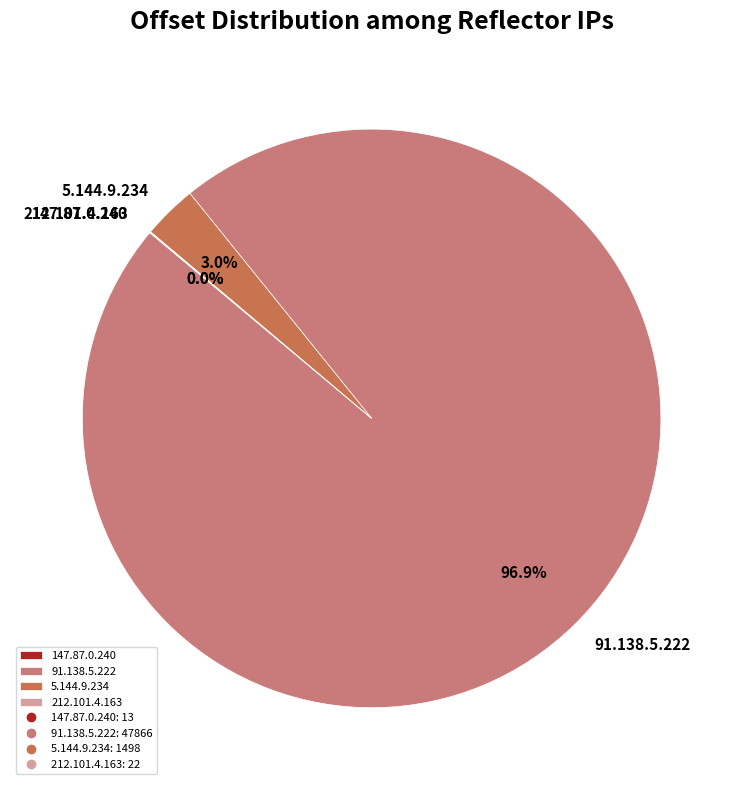

How much of the chart is everything except 5.144.9.234?

97.0%